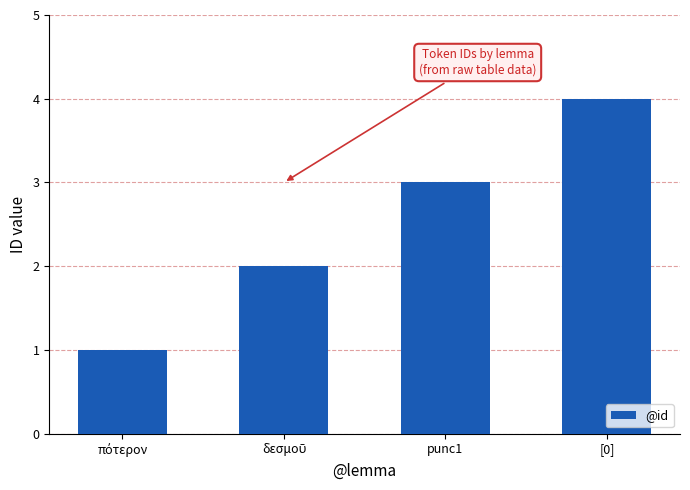

The value at [0] is 4. True or false?

True